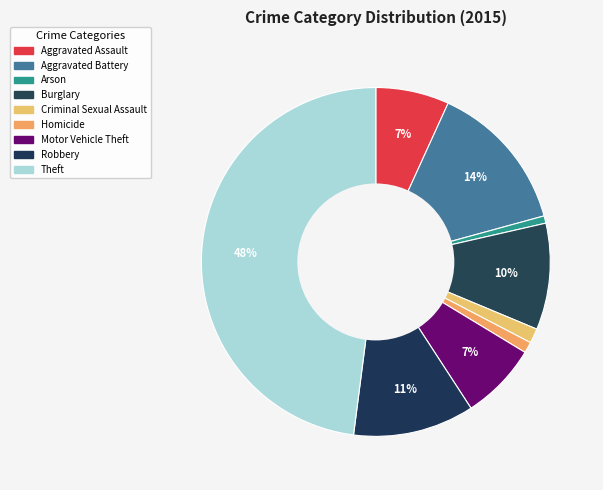

Count the number of slices in the pie.

9